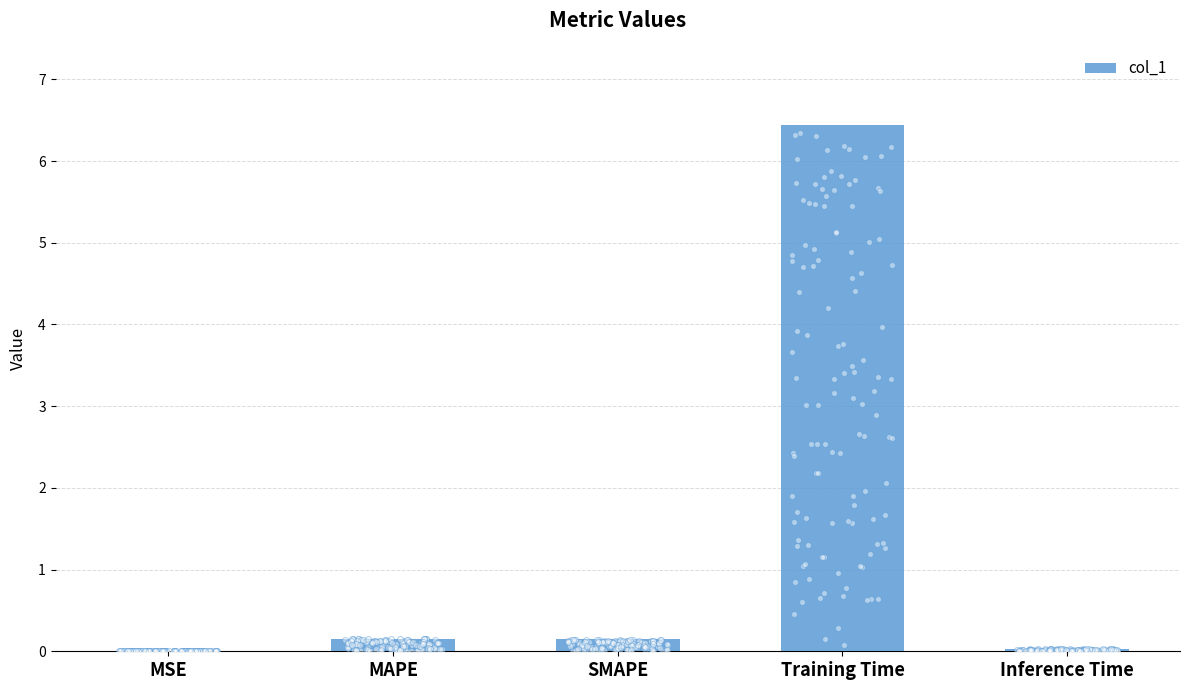

What is the change in value from Training Time to Inference Time?

-6.4